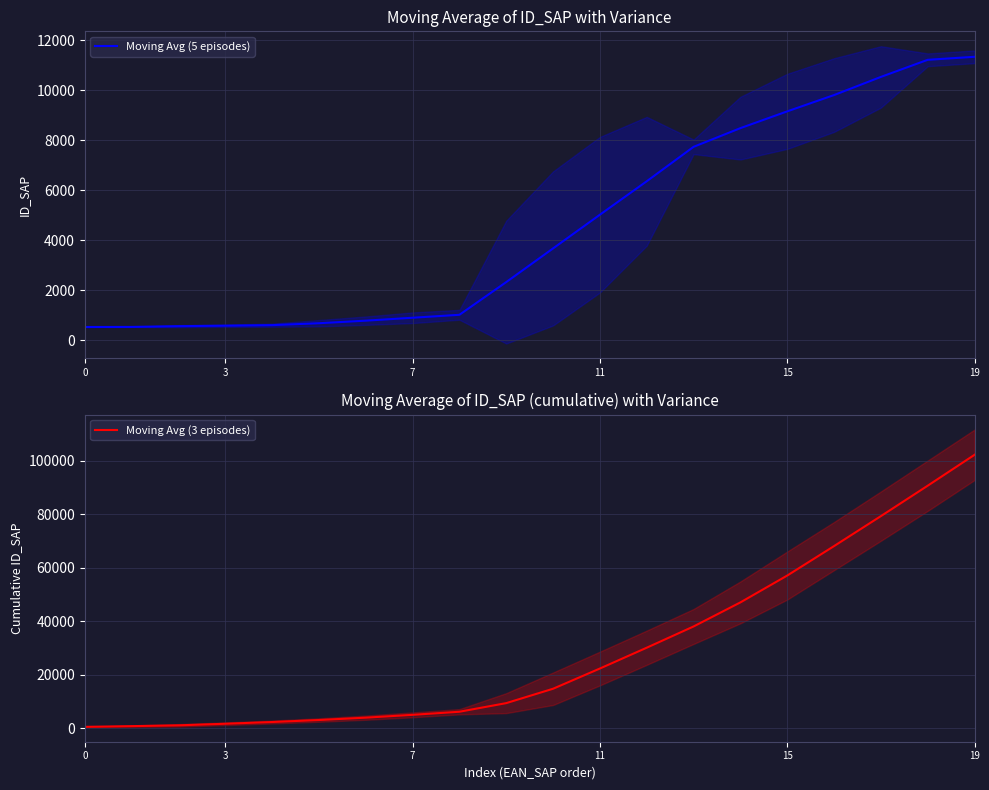

What is the value of the Moving Avg (5 episodes) point at the 2nd from the left?

531.0